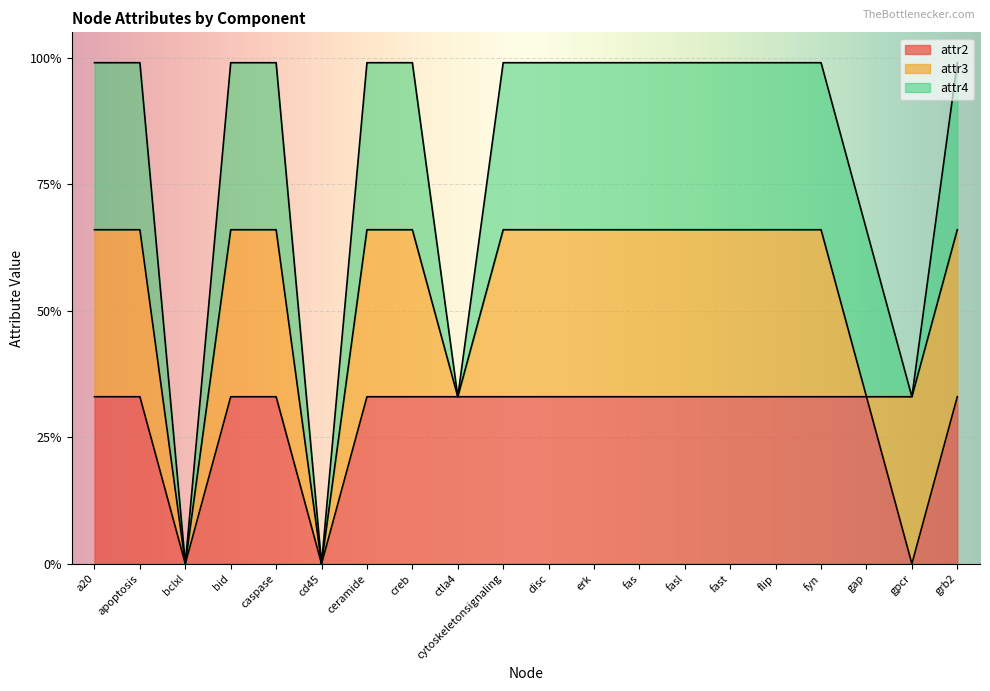

Which has a higher value, creb or grb2?

creb